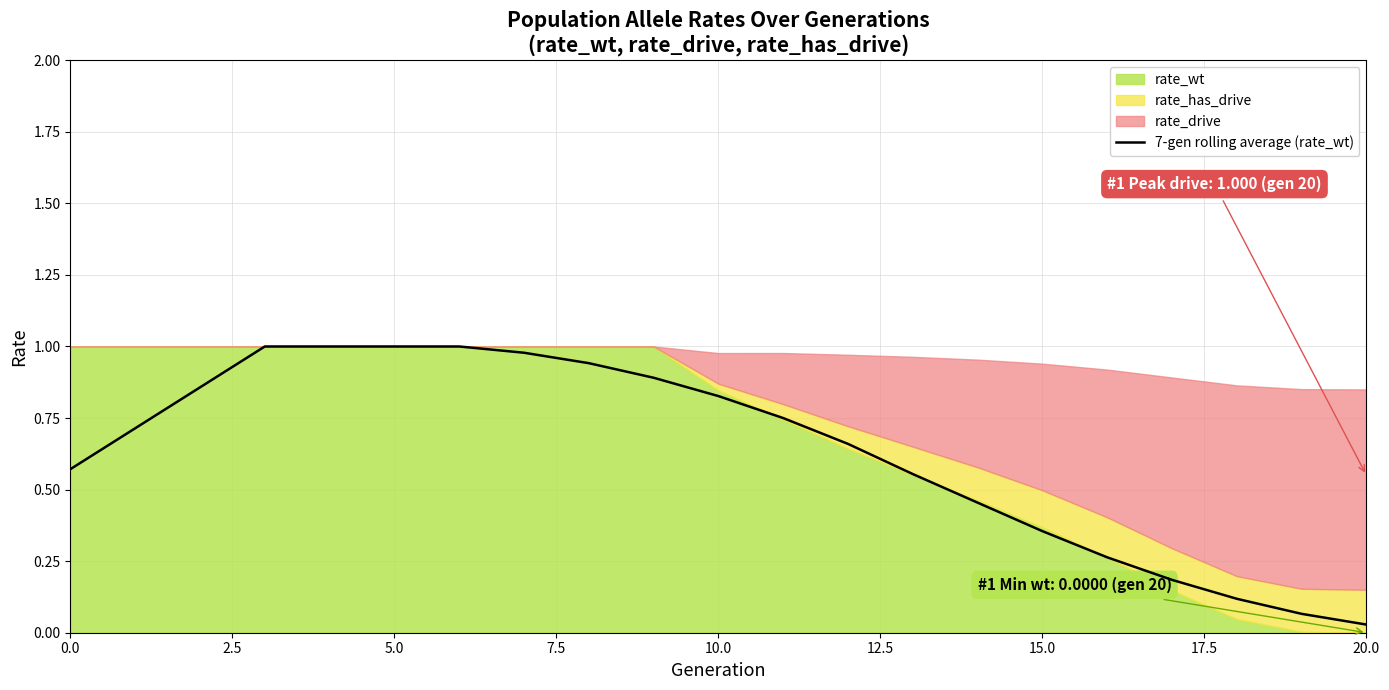

The 7-gen rolling average (rate_wt) series shows 0.8 at 0.0. True or false?

False